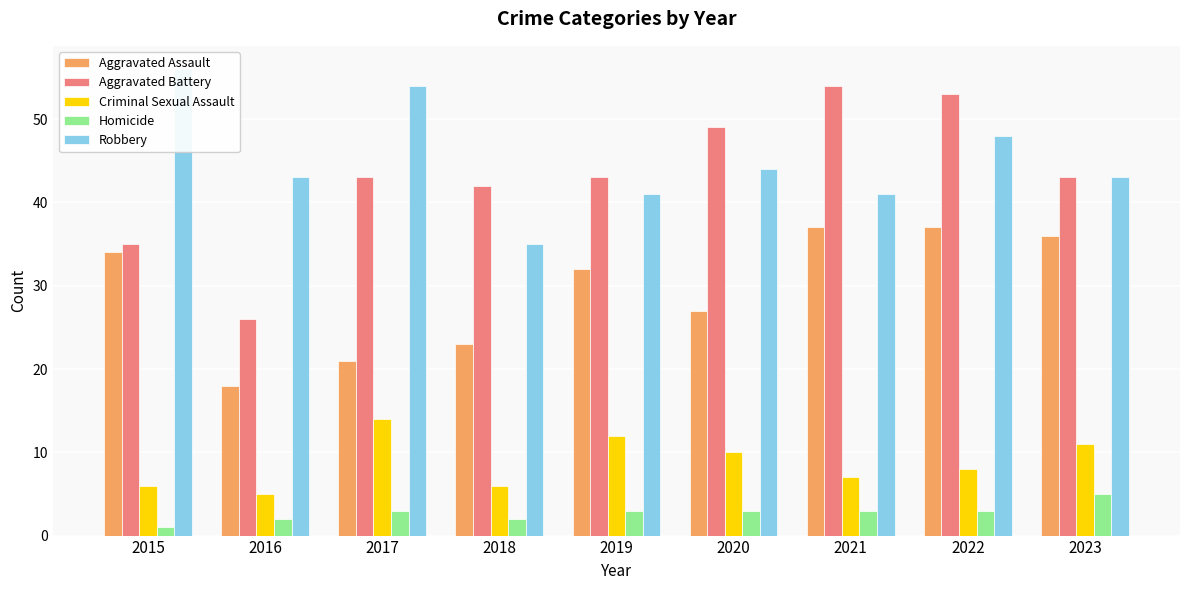

How many values in the Criminal Sexual Assault series are below 8?

4